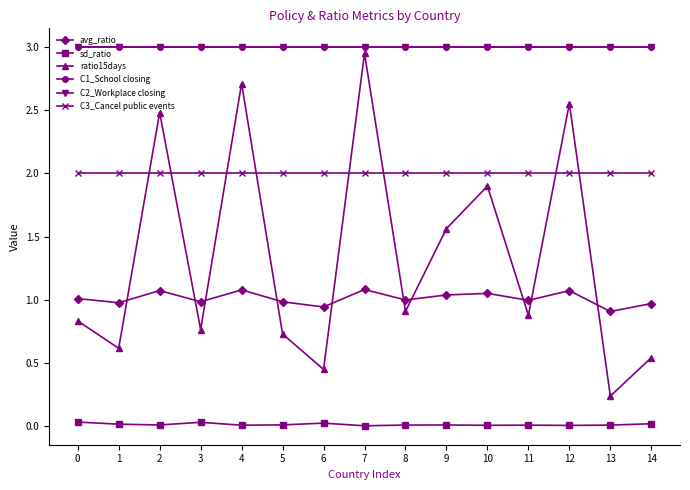

Does the chart have visible grid lines?

No